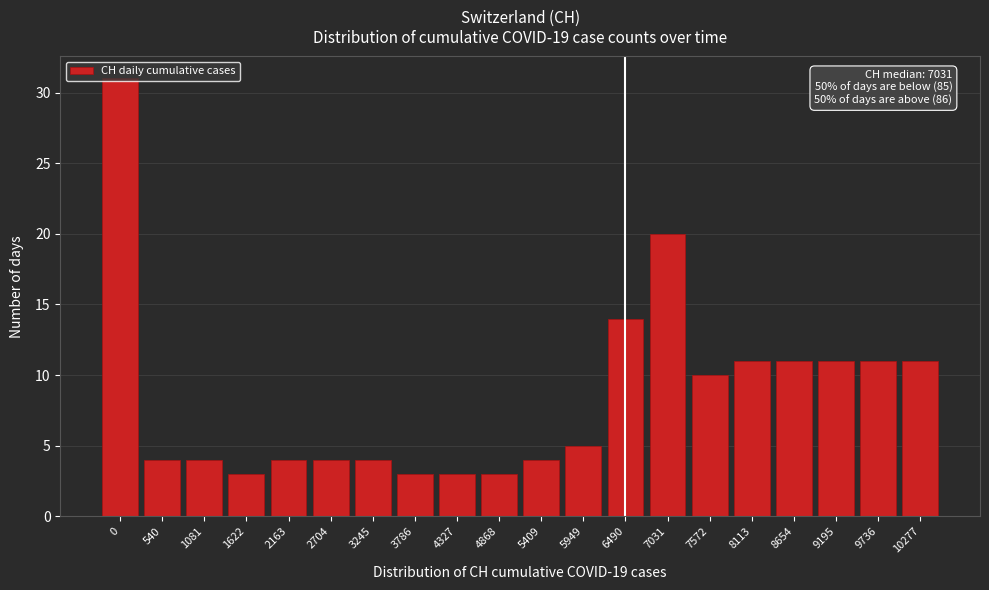

What is the maximum value shown in the chart?

31